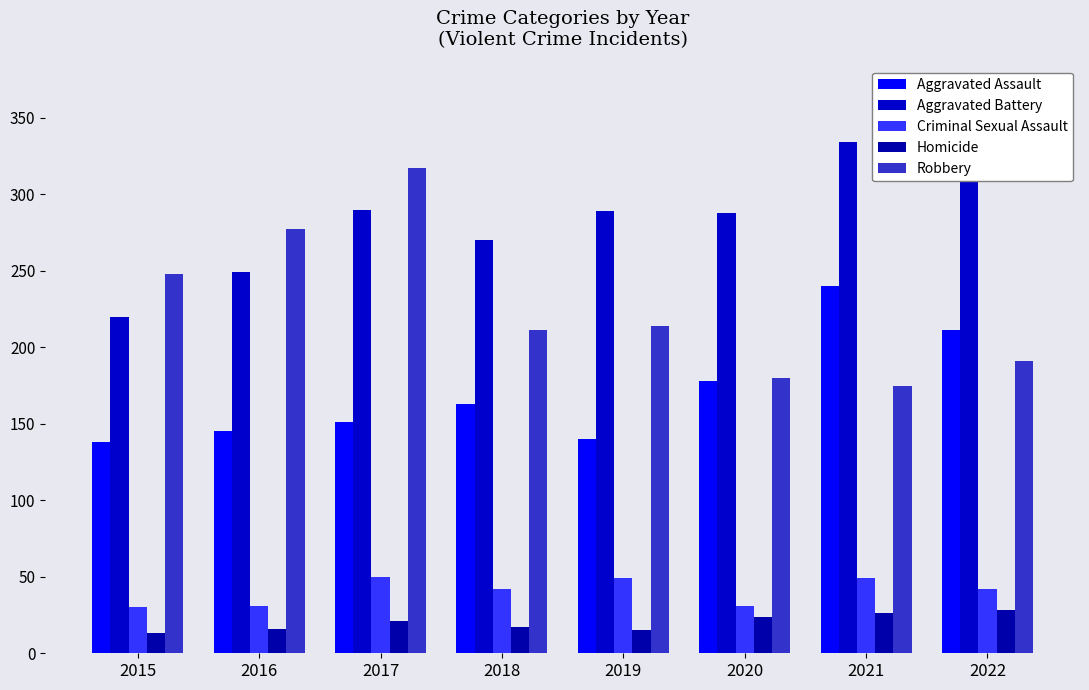

Is it true that Criminal Sexual Assault equals 58 at 2018?

False